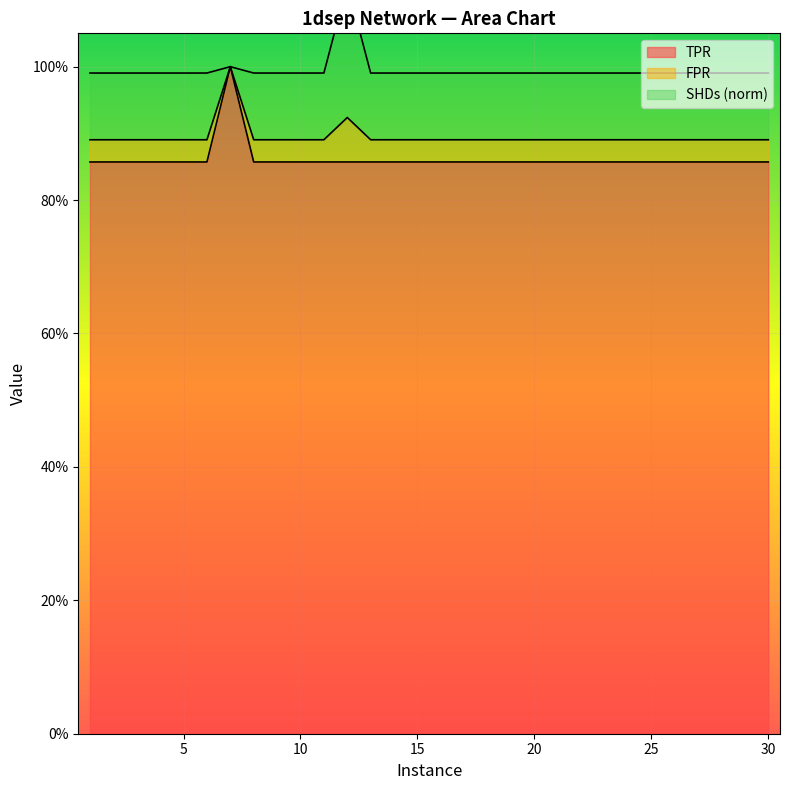

What is the highest value of the TPR series?

1.0